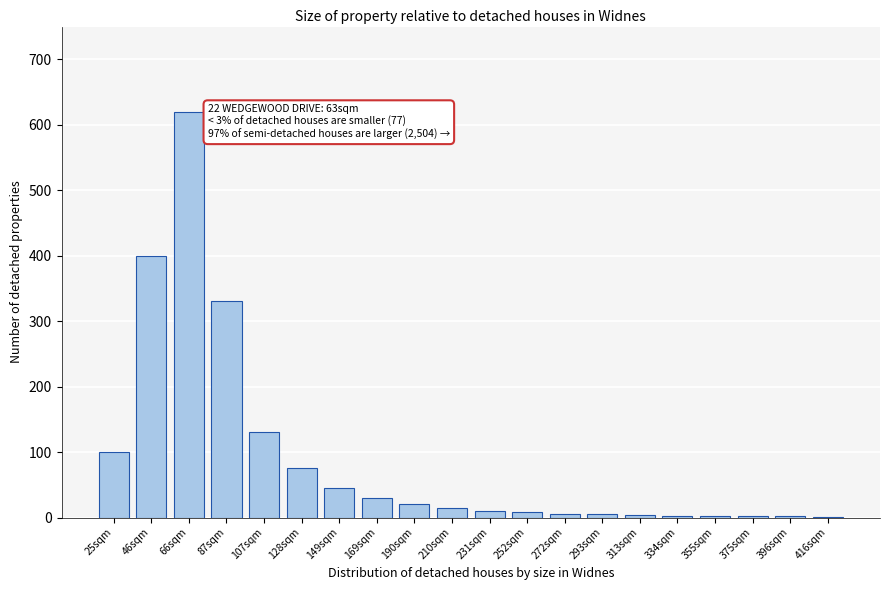

Which label corresponds to the largest value in the chart?

66sqm